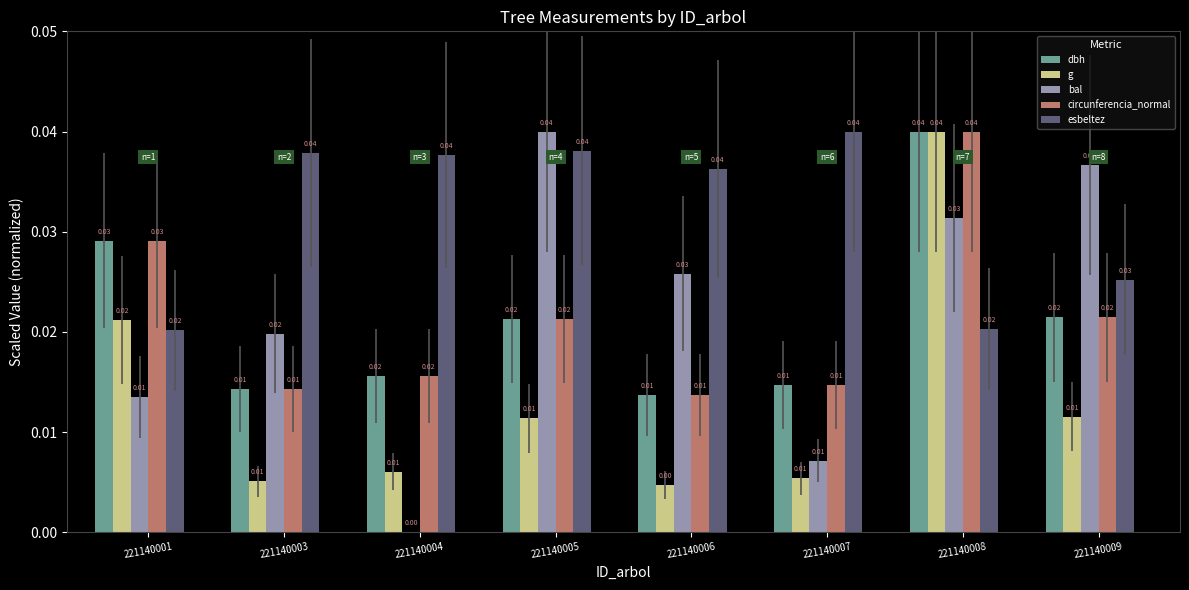

At which category is the sum across all series the highest?

221140008